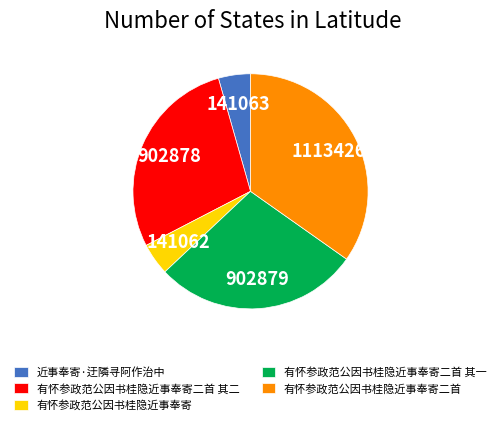

The 有怀参政范公因书桂隐近事奉寄二首 slice represents 41% of the pie. True or false?

False